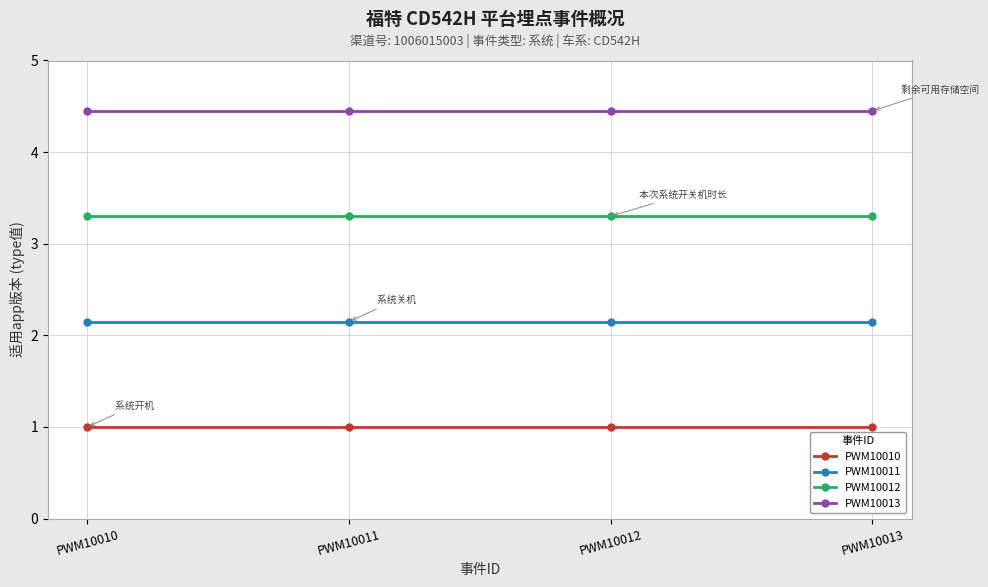

Does the chart display data point markers on the line(s)?

Yes